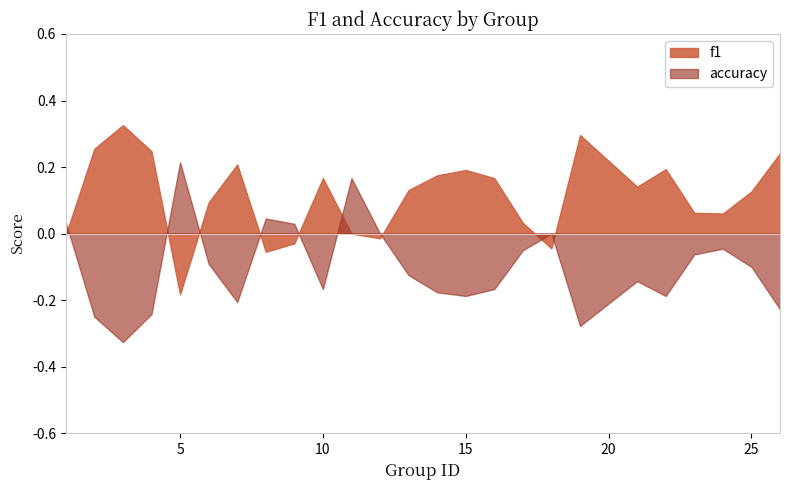

Between 11 and 12, which series saw the biggest shift?

accuracy